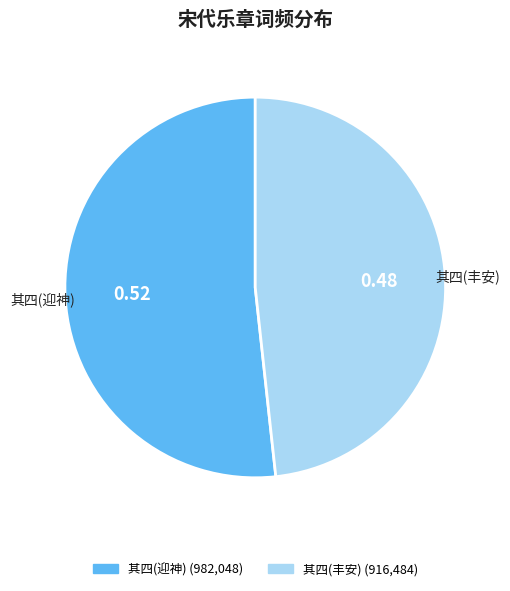

Is there a majority slice in this chart?

Yes